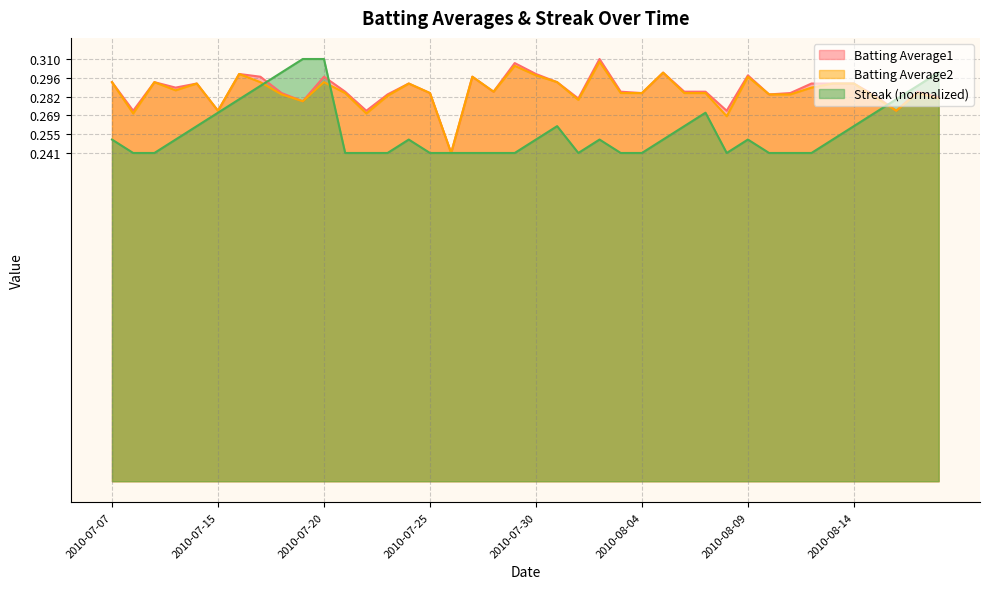

Which series has the largest total across all categories?

Batting Average1